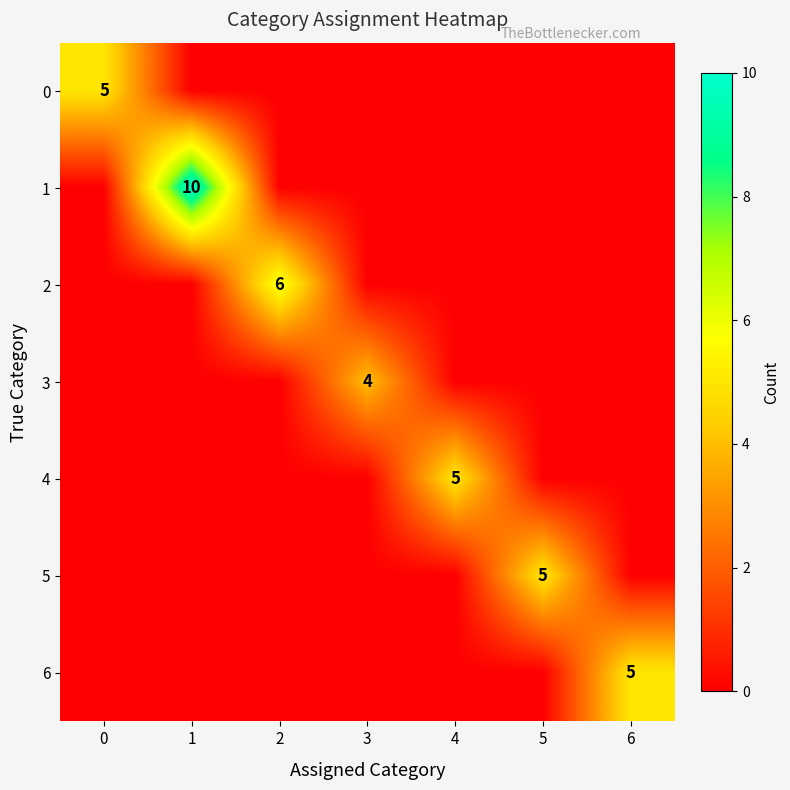

The 4 series shows 5 at 4. True or false?

True